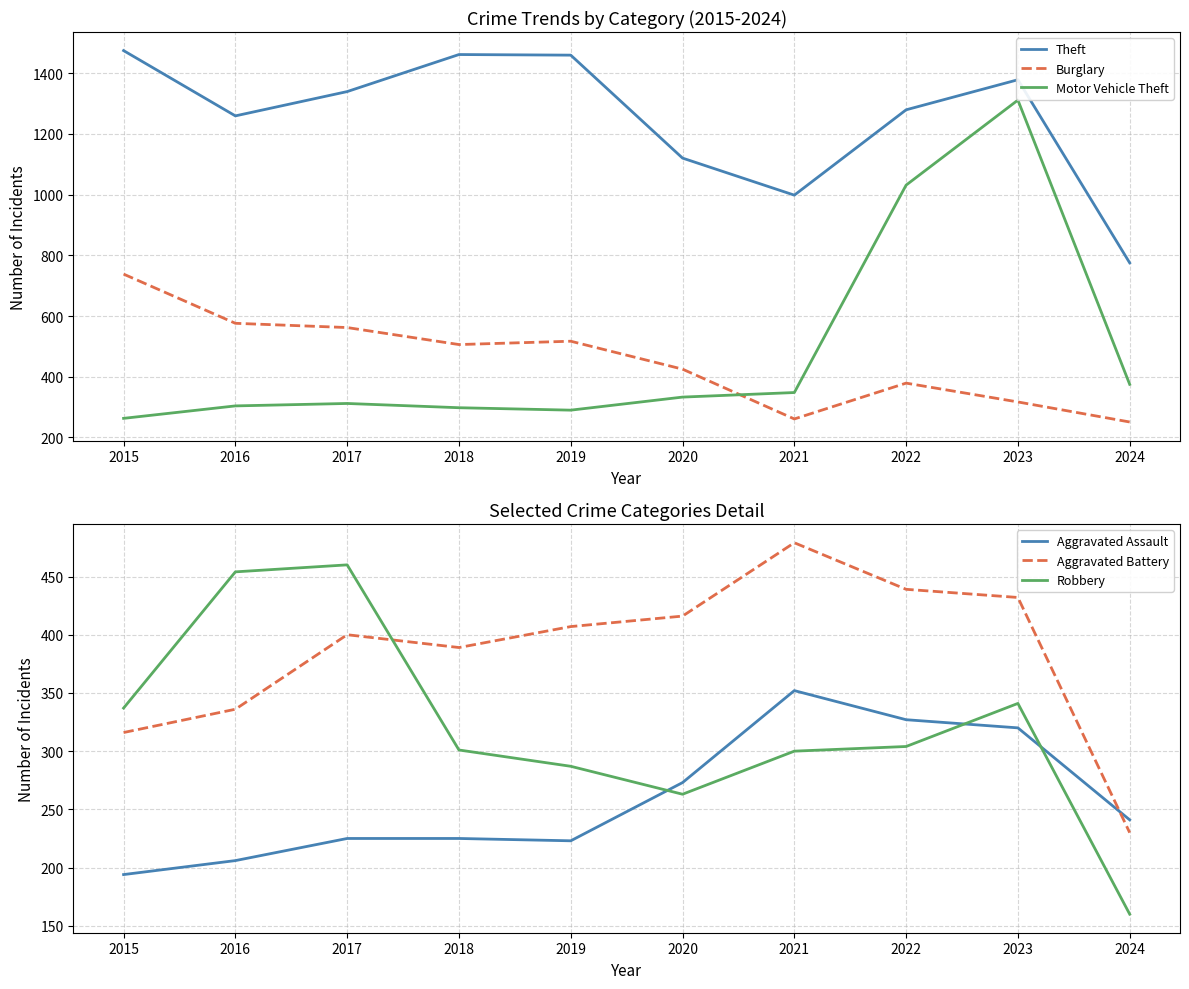

How many intersections are there between Burglary and Aggravated Battery?

2